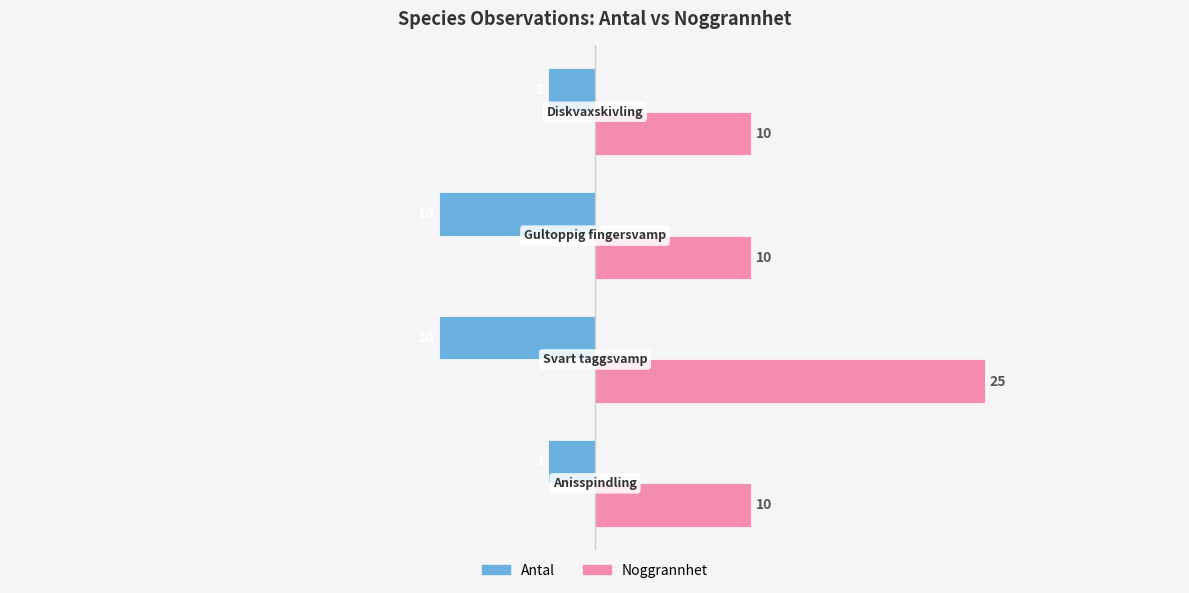

What are all the series names shown in the legend?

Antal, Noggrannhet